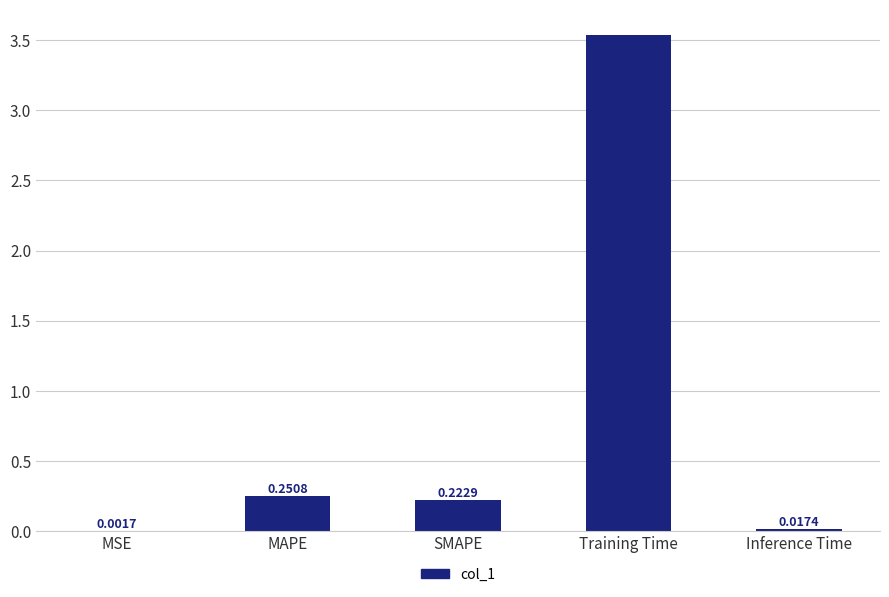

At which label is the value closest to 1?

MAPE